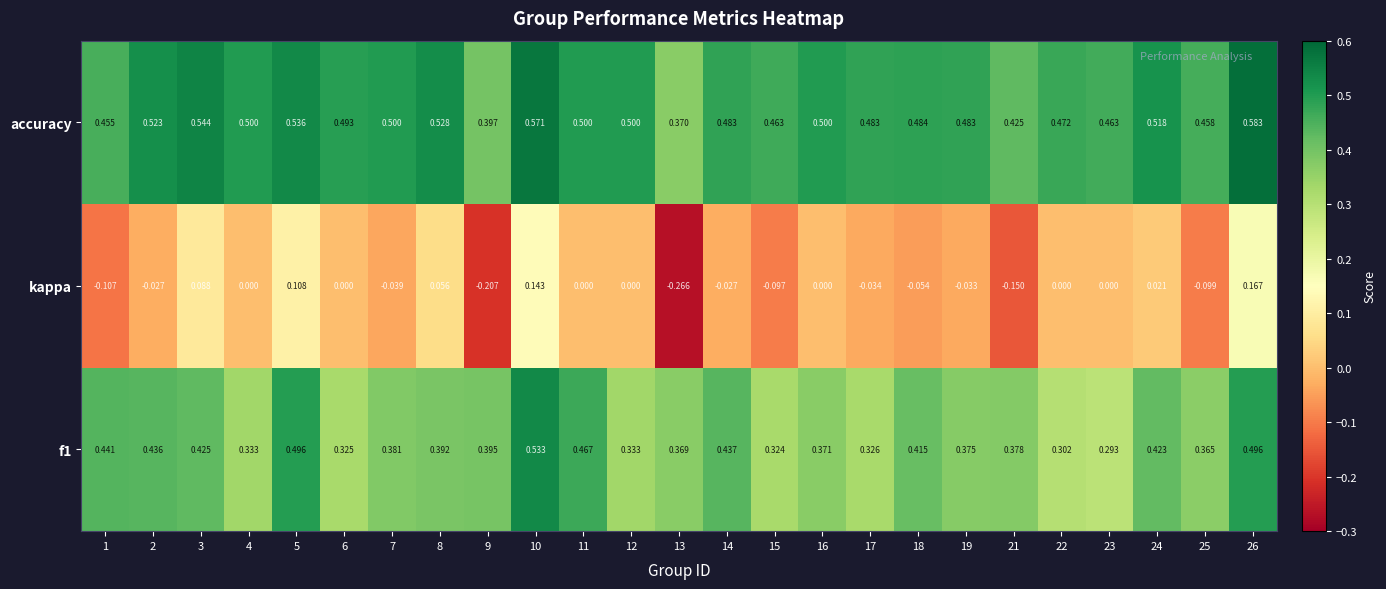

Which series has the largest range (max minus min)?

kappa